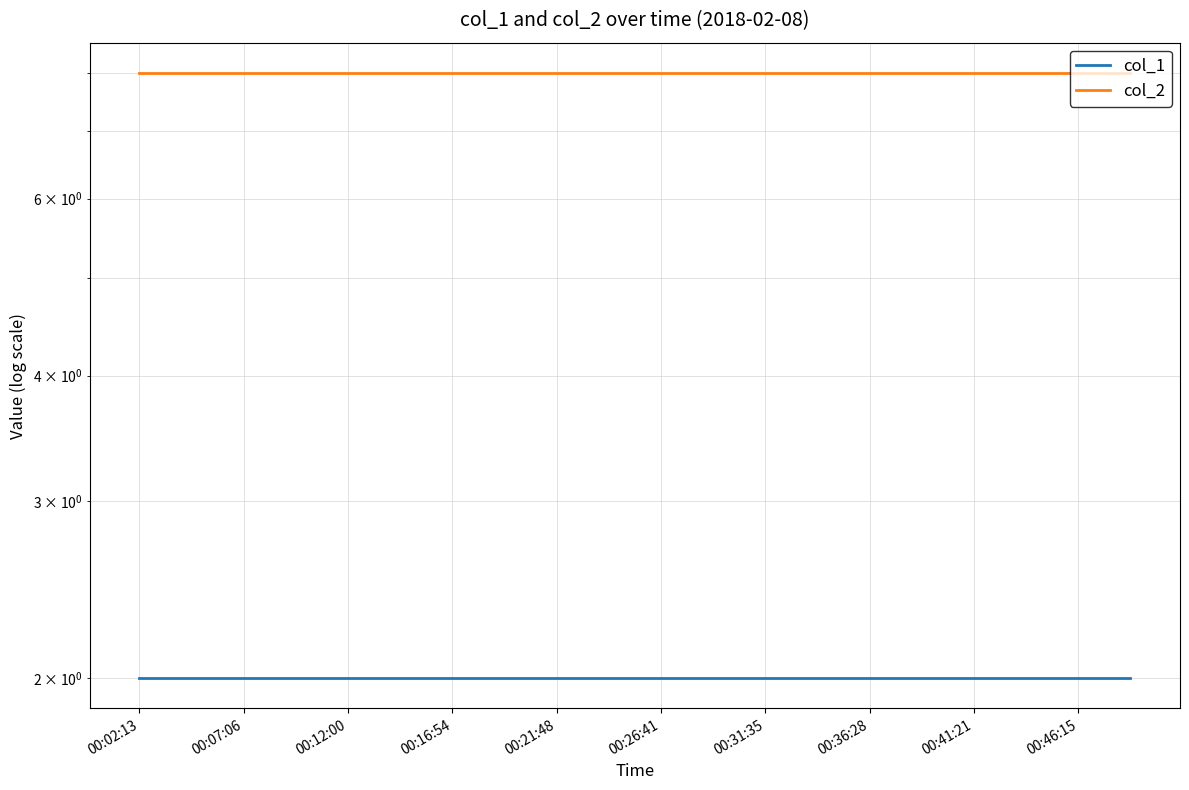

What position from the right is 00:26:41?

15